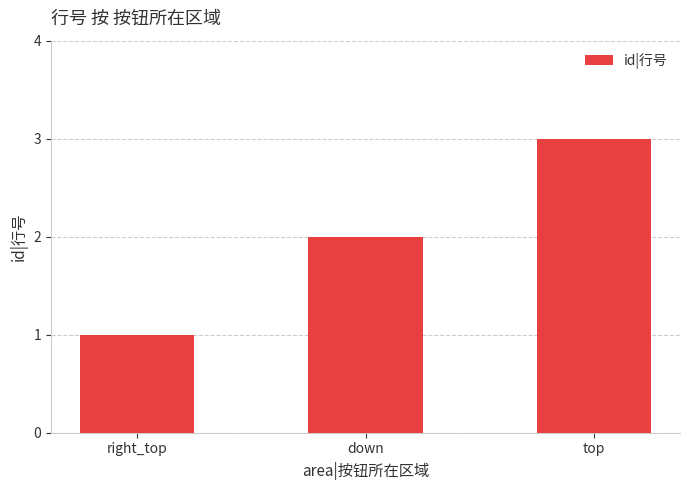

The chart shows a value of 1 at top. True or false?

False